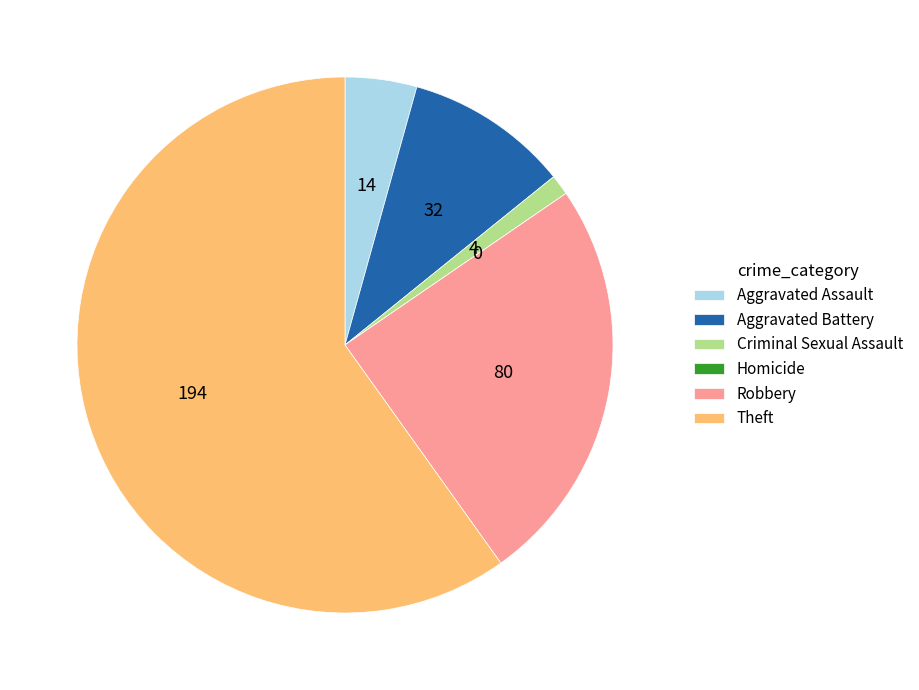

What is the ratio of the value at Theft to the value at Criminal Sexual Assault?

48.5